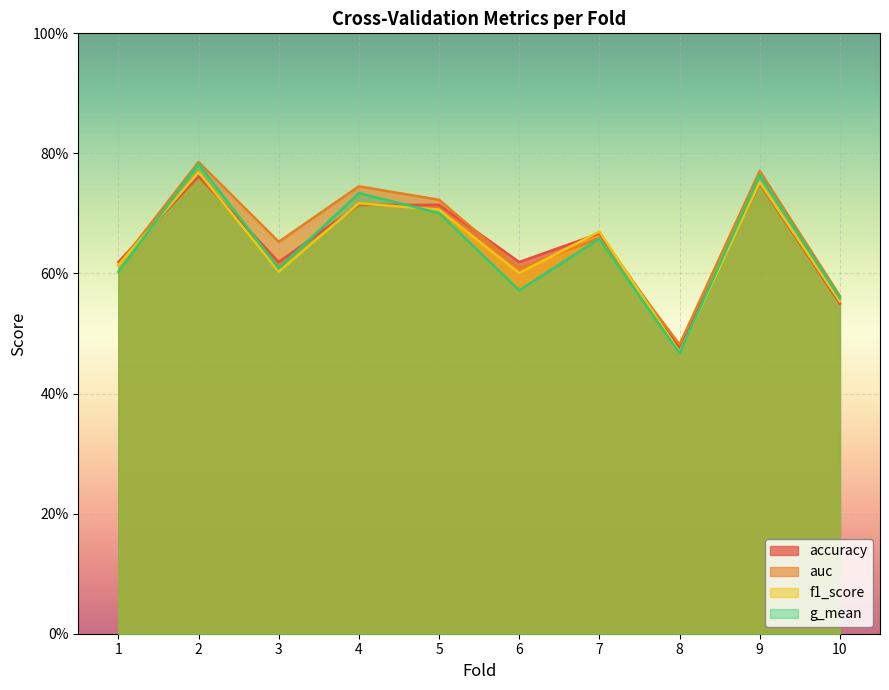

True or false: auc and accuracy cross at least once.

True